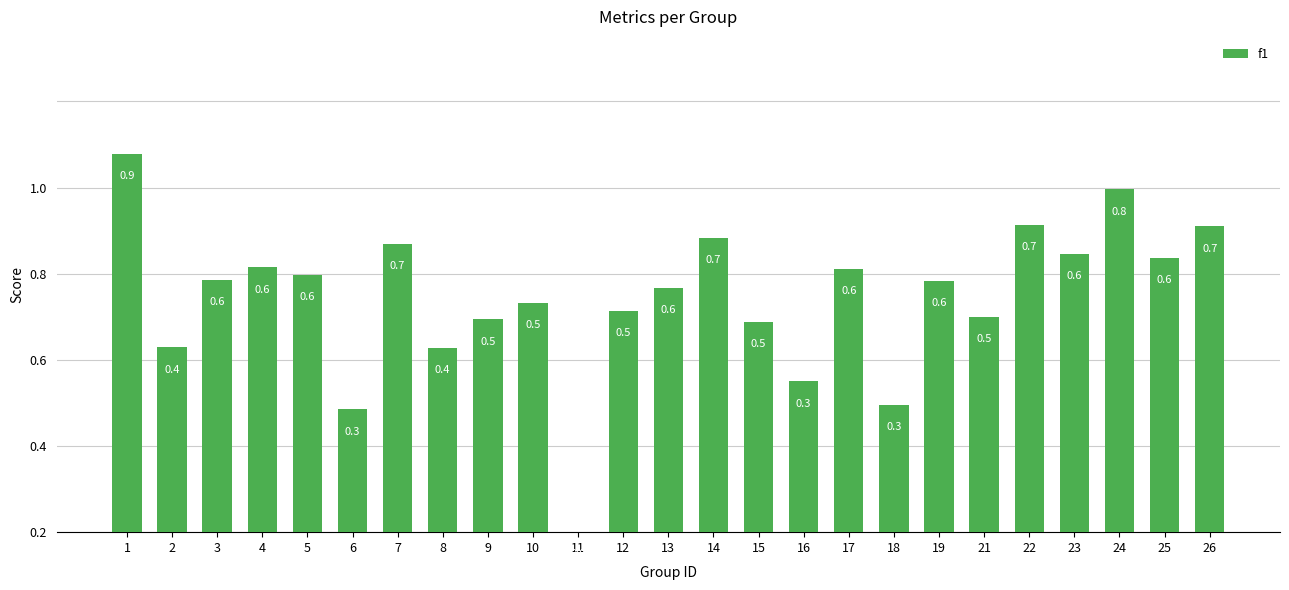

Is it true that the value at 11 is 0.0?

True